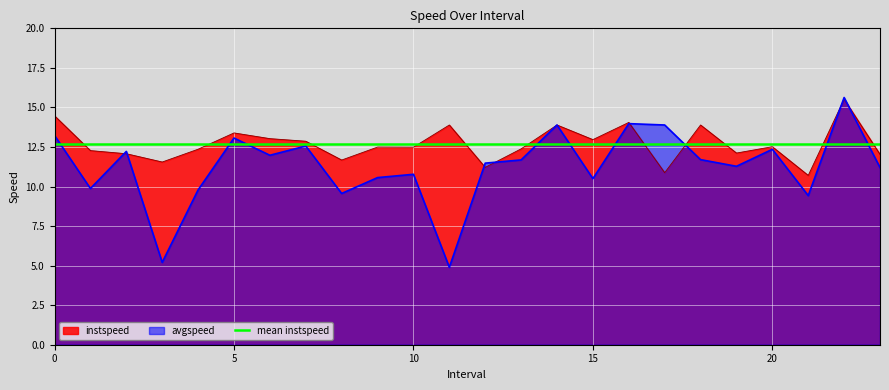

Which series has the largest total across all categories?

instspeed